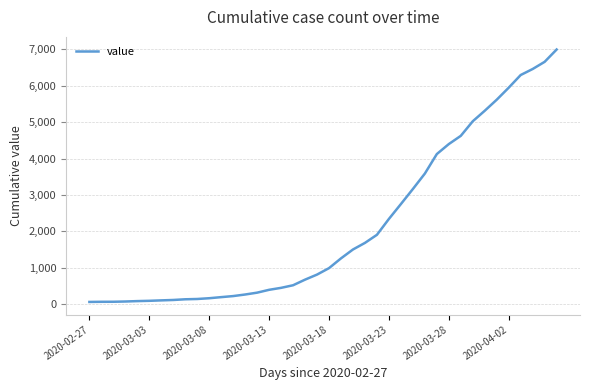

What is the difference between the maximum and minimum values?

6930